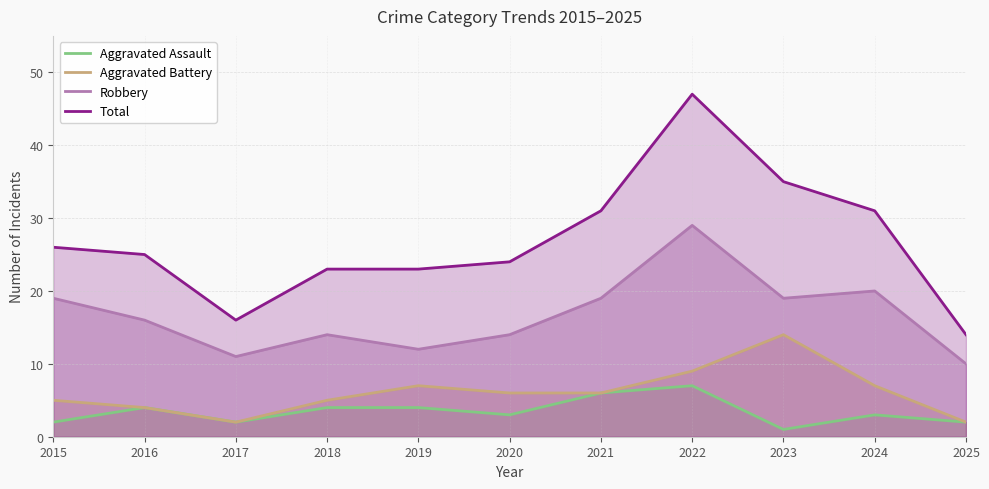

Is it true that Total equals 23 at 2019?

True